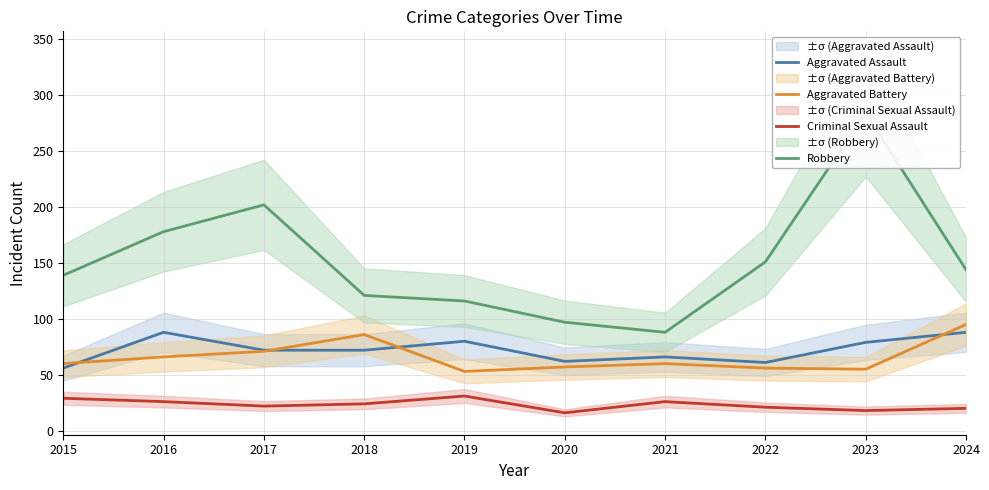

How many data points in Robbery are above 144?

4